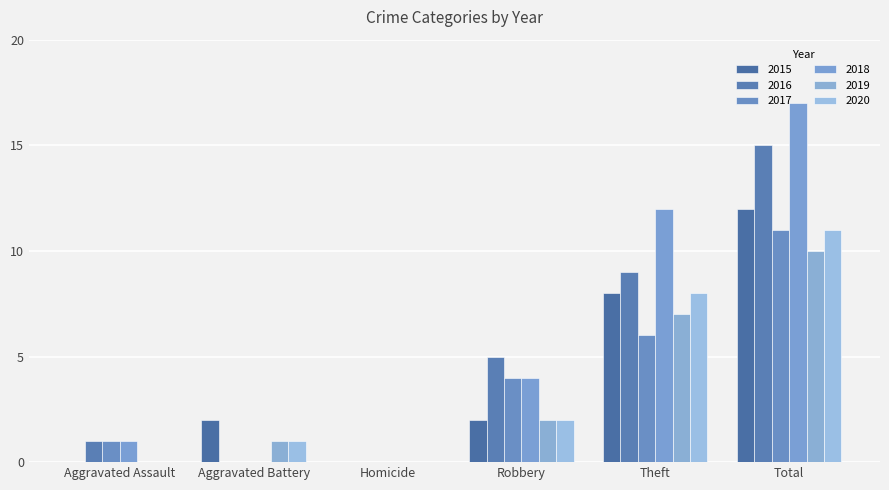

How many groups of bars are there?

6